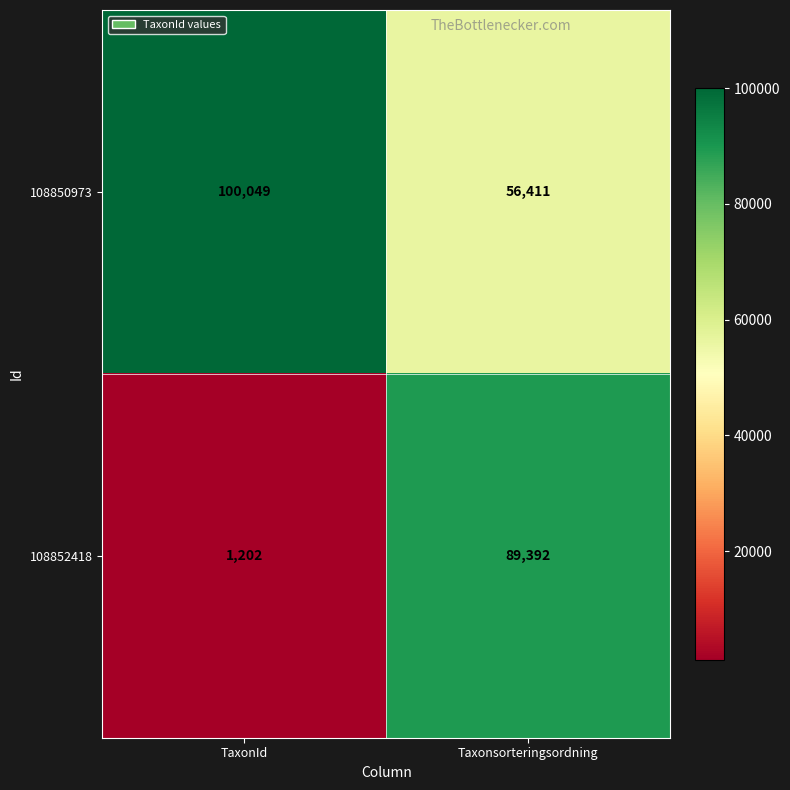

Count the number of categories in the chart.

2